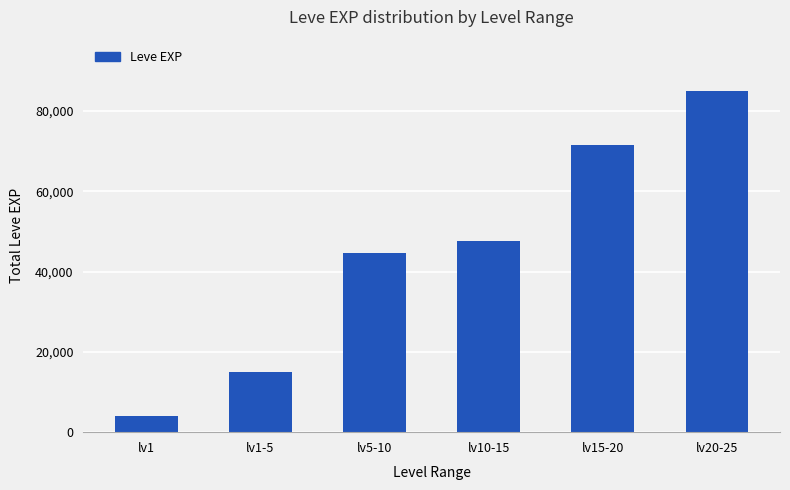

What is the difference between the maximum and minimum values?

80960